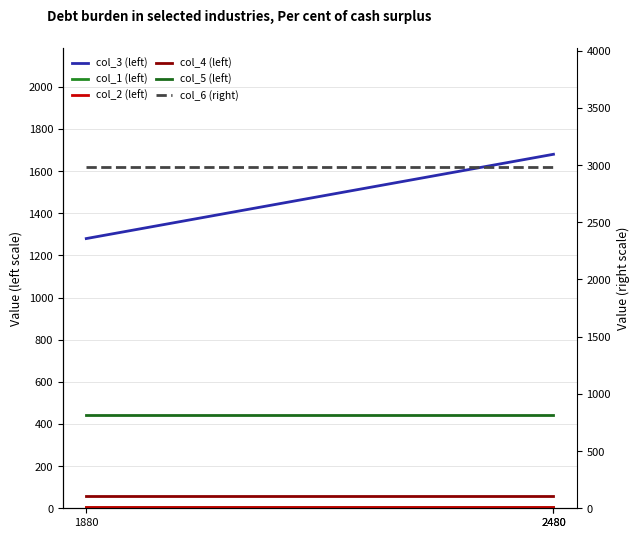

Reading right to left, what are all the values shown in this chart?

col_3 (left): 1680	1680	1280
col_1 (left): 4	4	4
col_2 (left): 8	8	8
col_4 (left): 60	60	60
col_5 (left): 445	445	445
col_6 (right): 2980	2980	2980